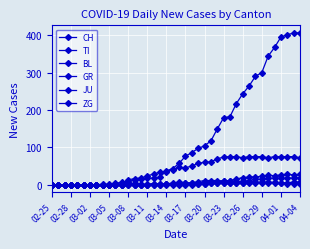

How many distinct data groups are displayed?

6